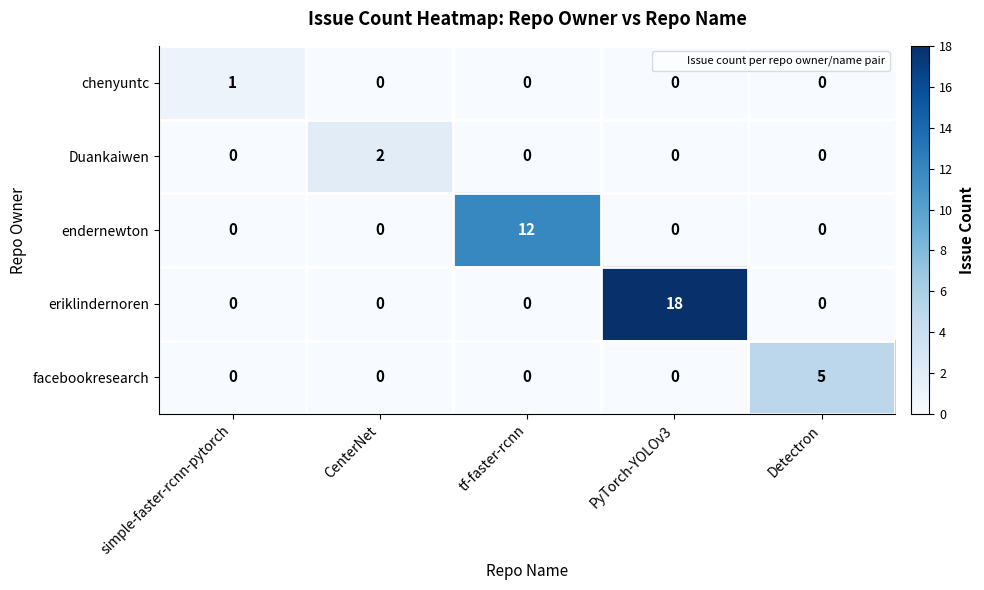

Is it true that chenyuntc equals 1 at CenterNet?

False